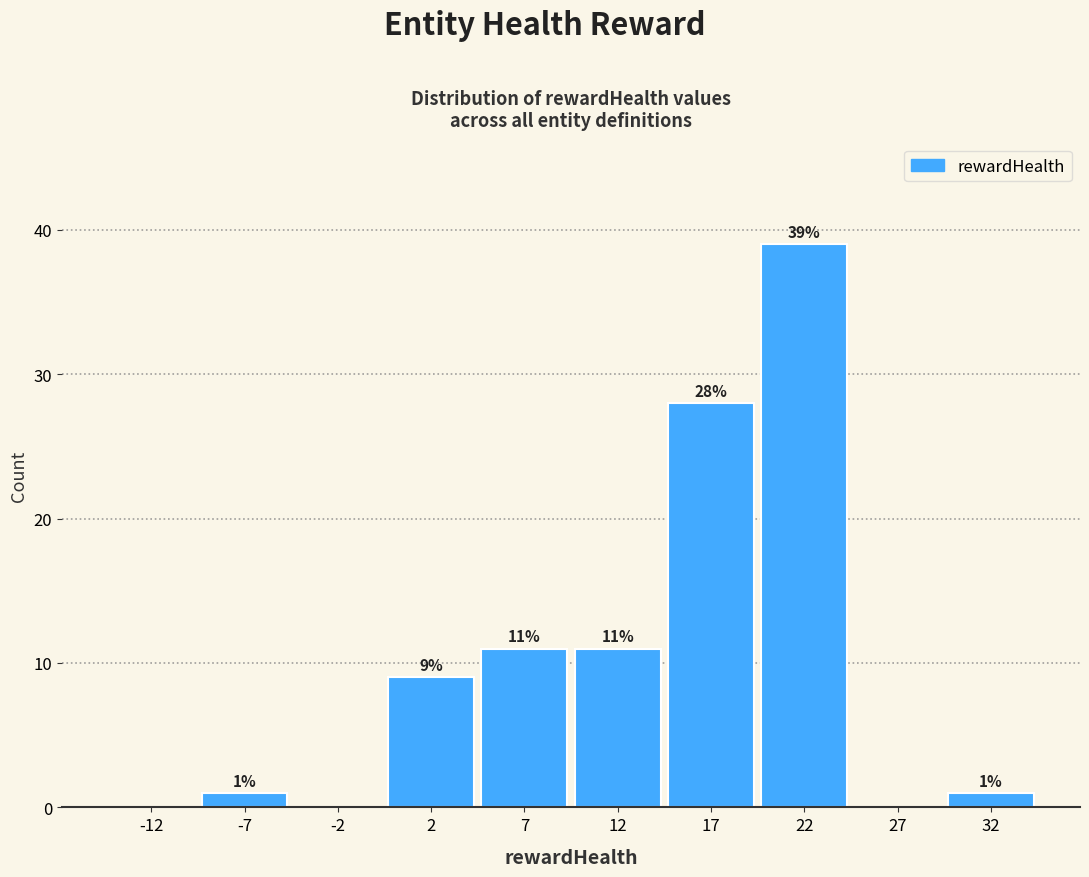

Over which range of the x-axis is the bar tallest?

20 to 25